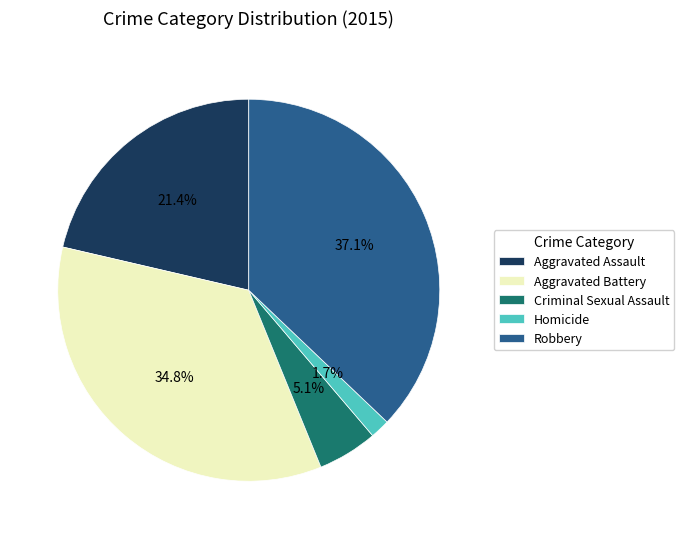

Does any single category account for the majority?

No